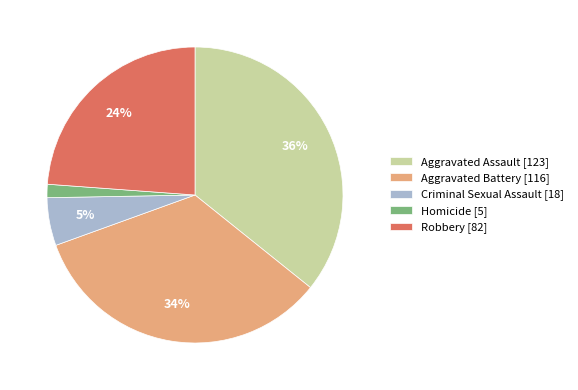

Does Robbery represent more than half of the total?

No